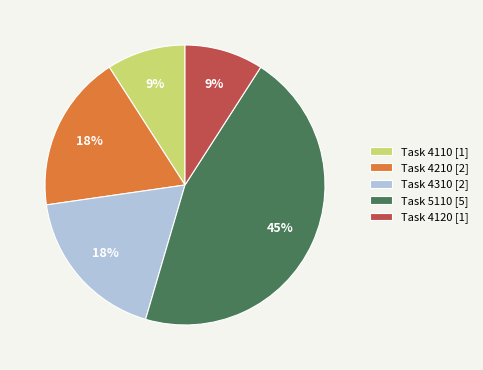

Which category has the biggest portion of the pie?

Task 5110 [5]